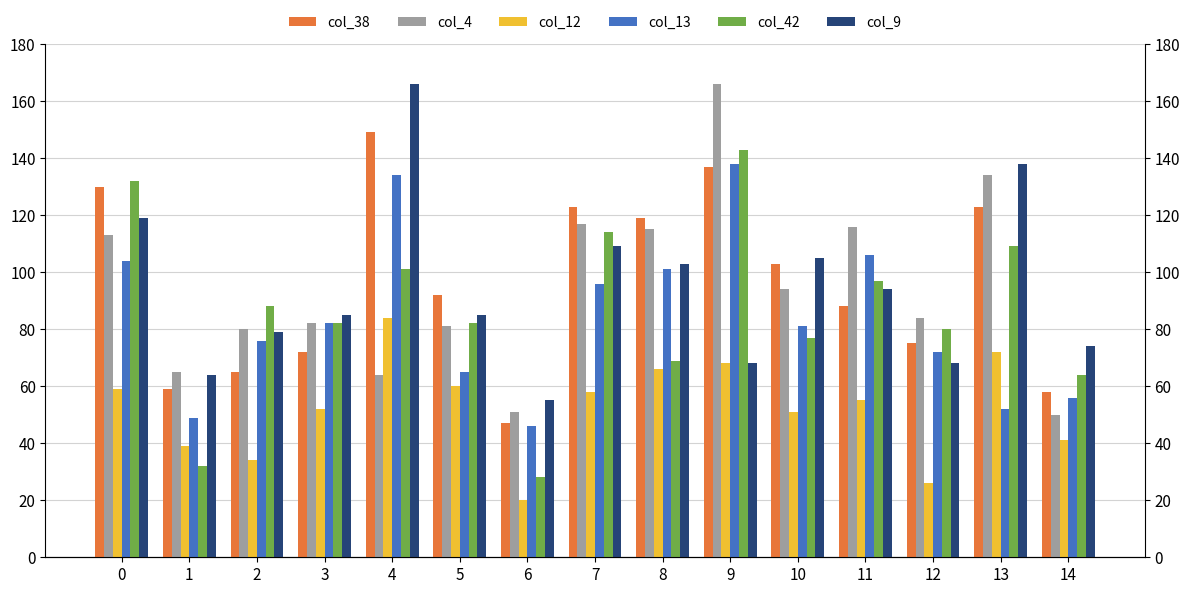

How many categories are shown in the chart?

15